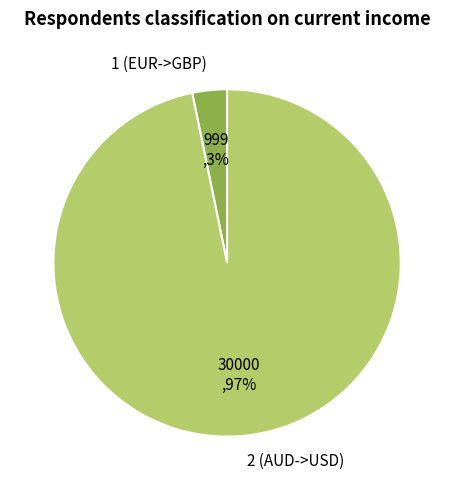

How many segments does this pie chart have?

2